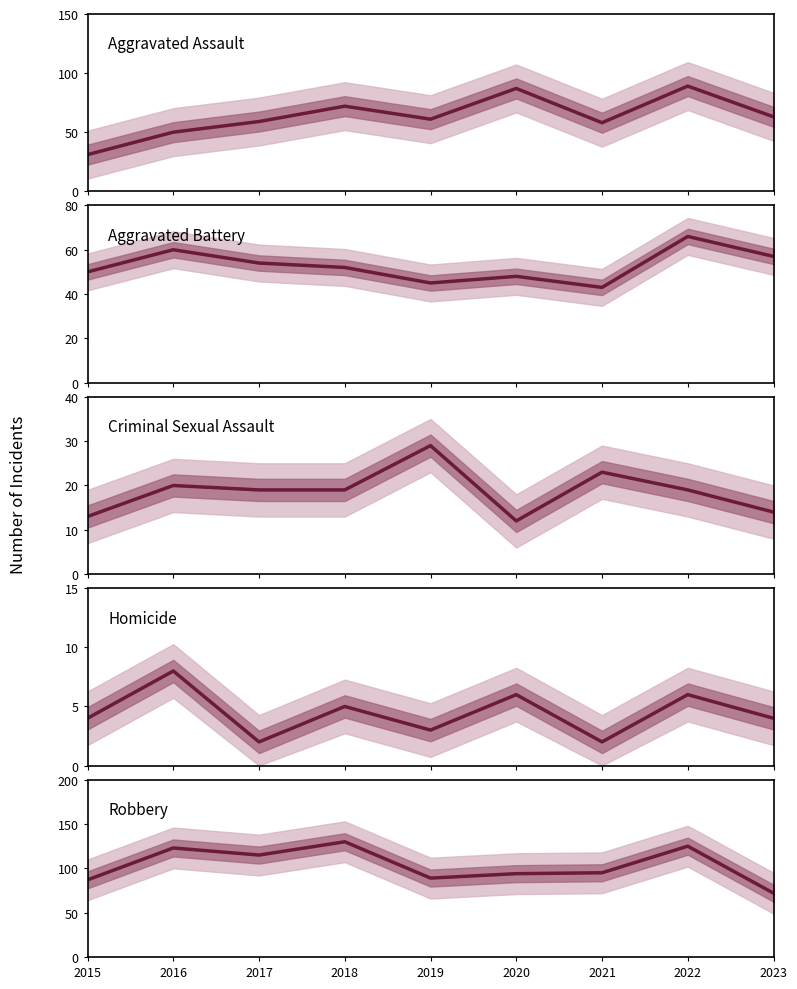

How many interior local valleys does the Criminal Sexual Assault series have?

1